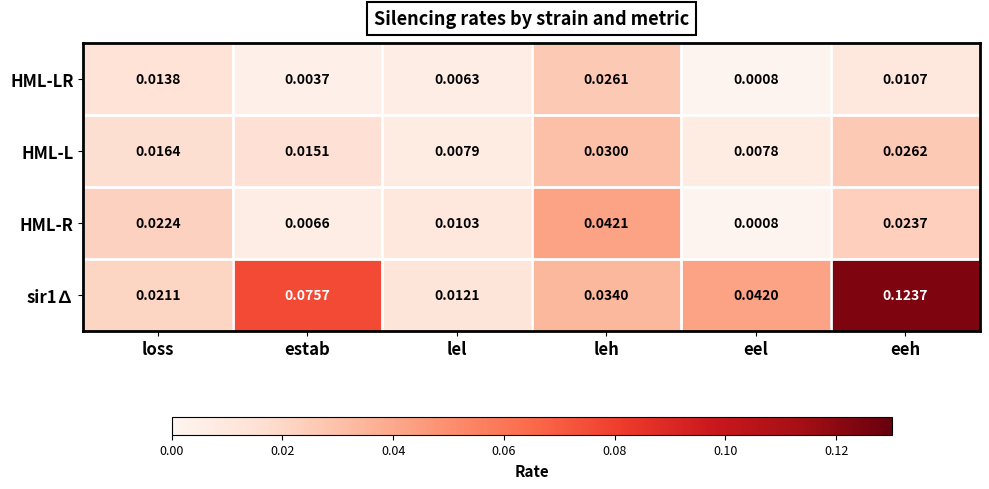

List the labels in order of HML-L value, largest first.

leh, eeh, loss, estab, lel, eel